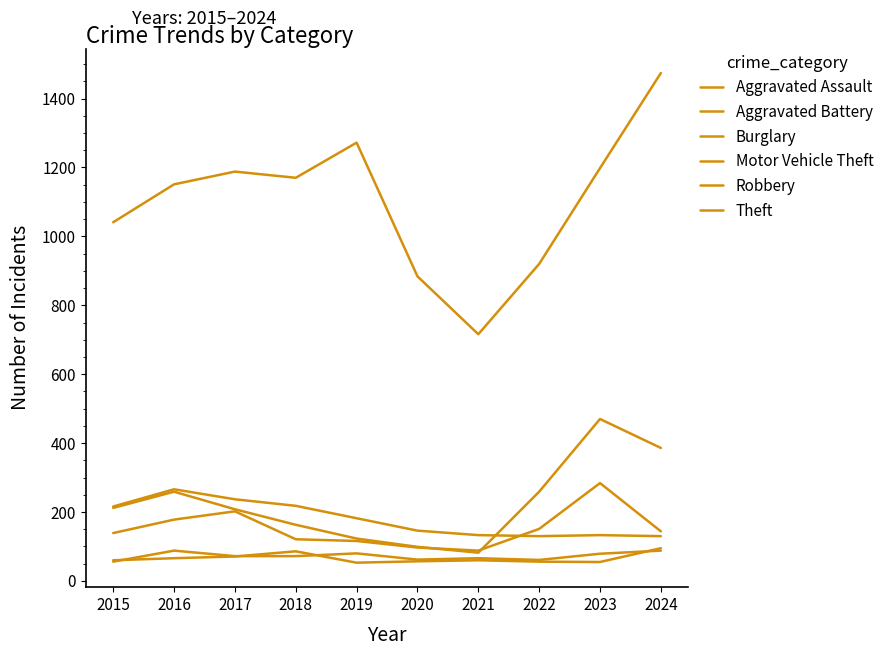

What value does the Motor Vehicle Theft series have at 2024?

386